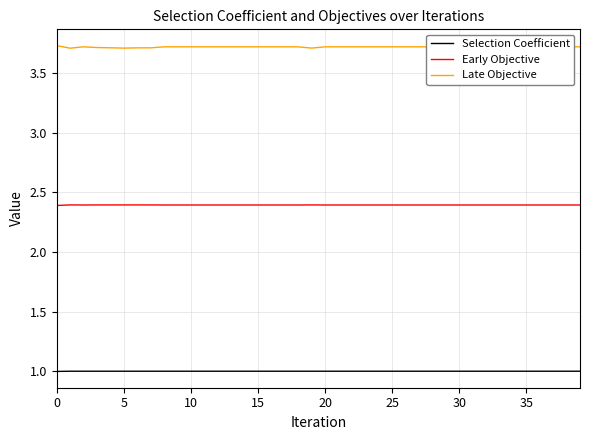

Which series has the largest total across all categories?

Late Objective